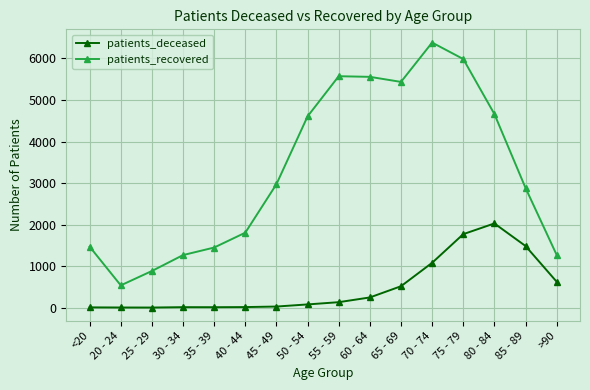

What are all the series names shown in the legend?

patients_deceased, patients_recovered